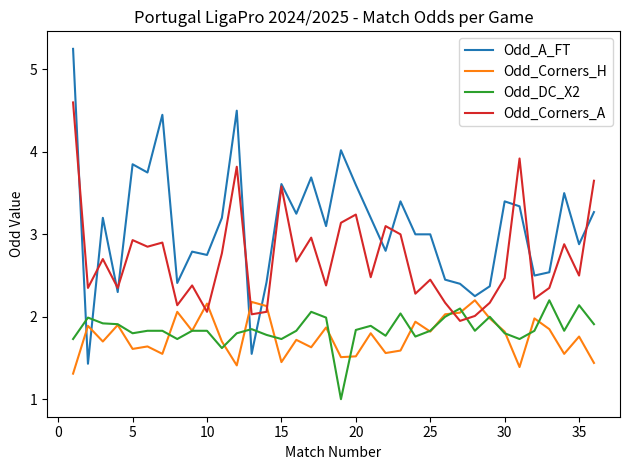

True or false: Odd_Corners_H and Odd_Corners_A intersect in this chart.

True